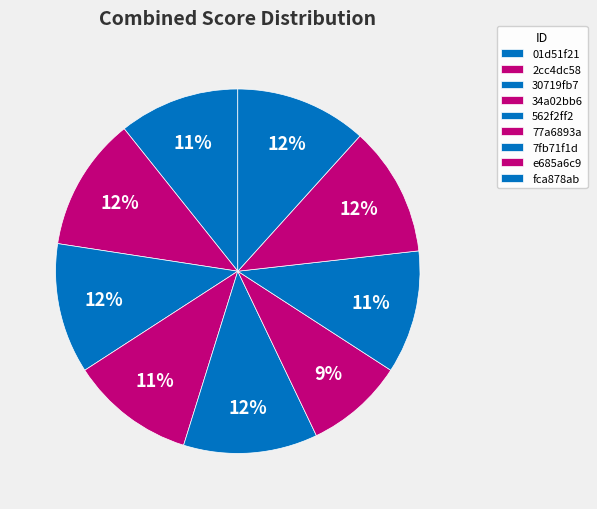

True or false: e685a6c9 accounts for 5% of the total.

False